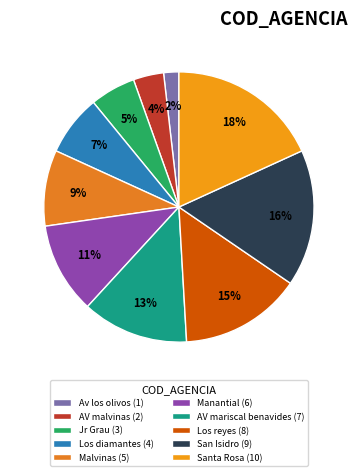

Rank the categories by value from highest to lowest.

Santa Rosa, San Isidro, Los reyes, AV mariscal benavides, Manantial, Malvinas, Los diamantes, Jr Grau, AV malvinas, Av los olivos